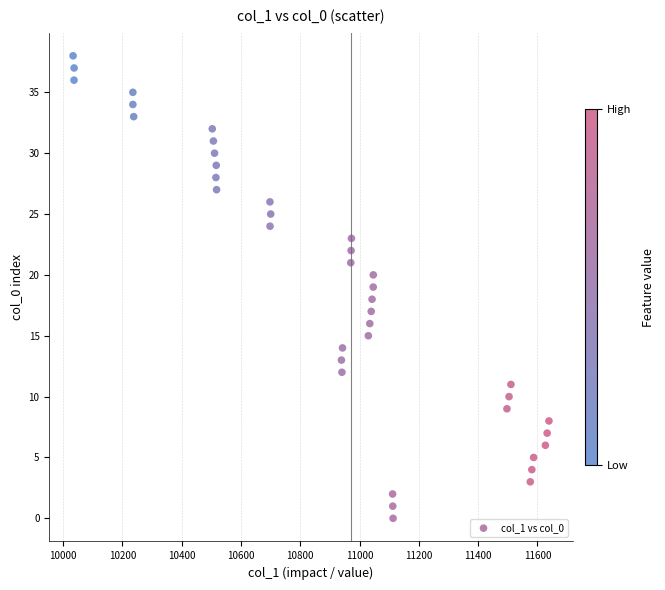

What is the range of Y values (max minus min)?

38